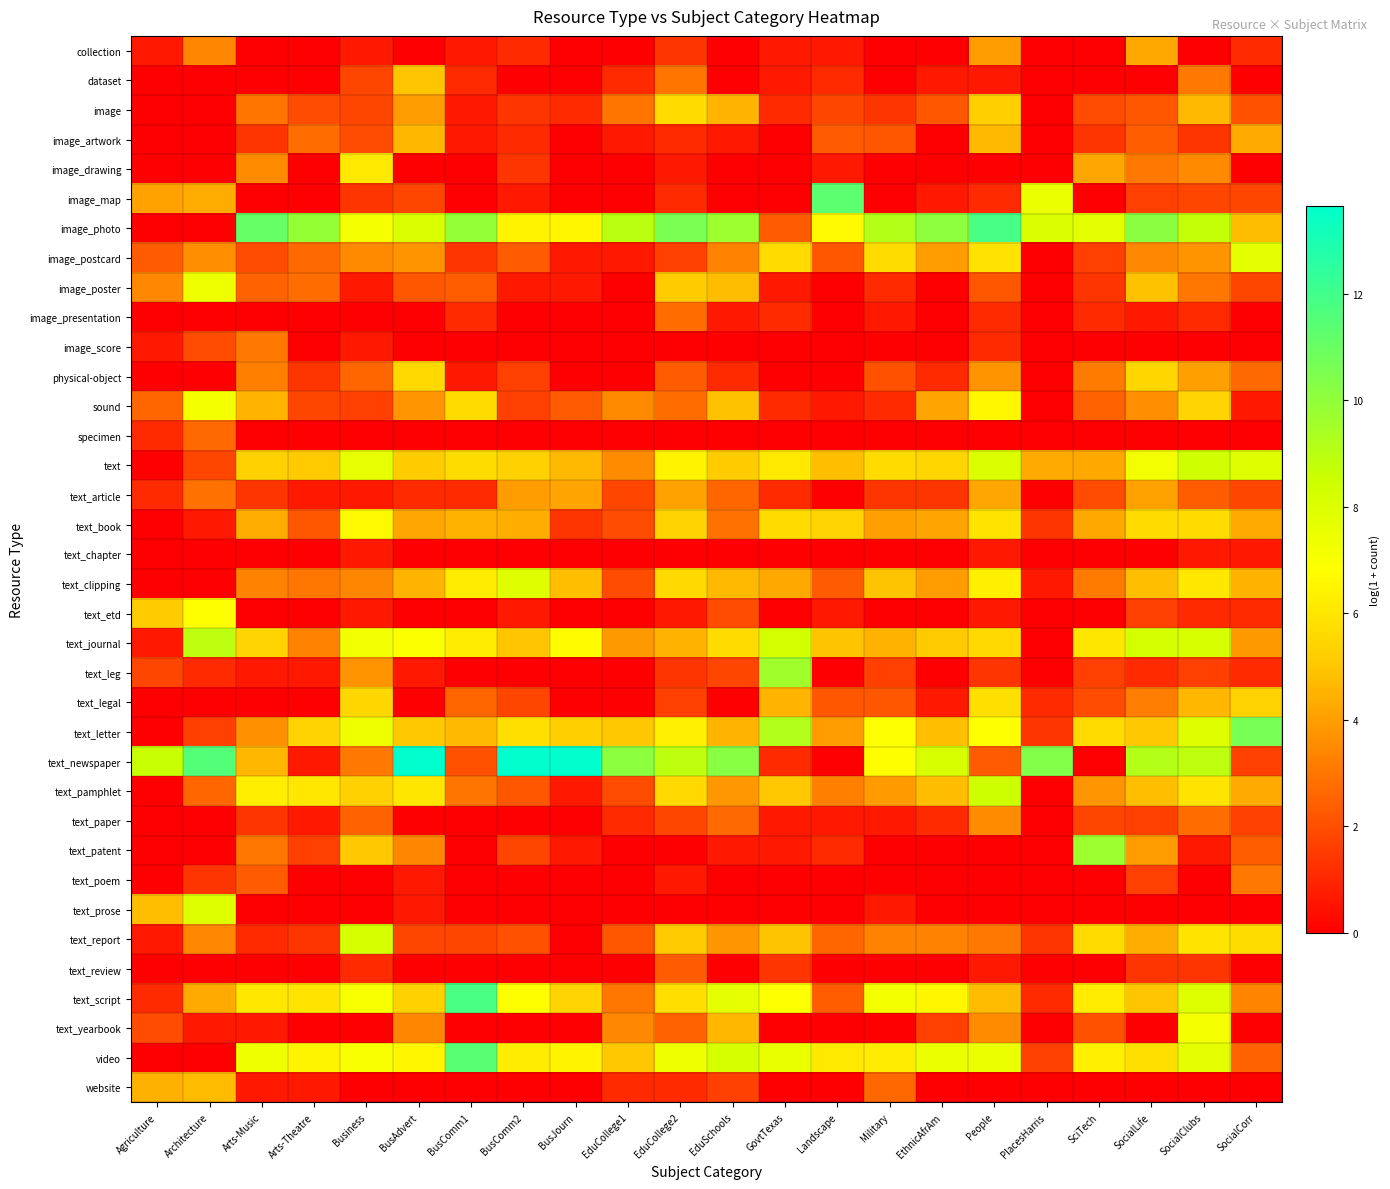

At which category is the sum across all series the highest?

SocialClubs